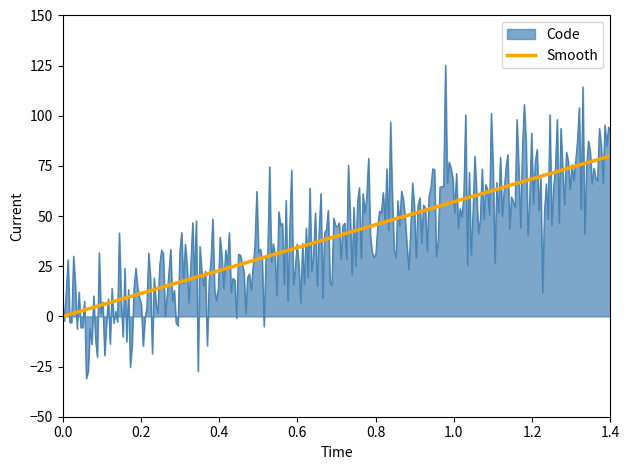

True or false: Smooth has a value of -49 at 0.0.

False